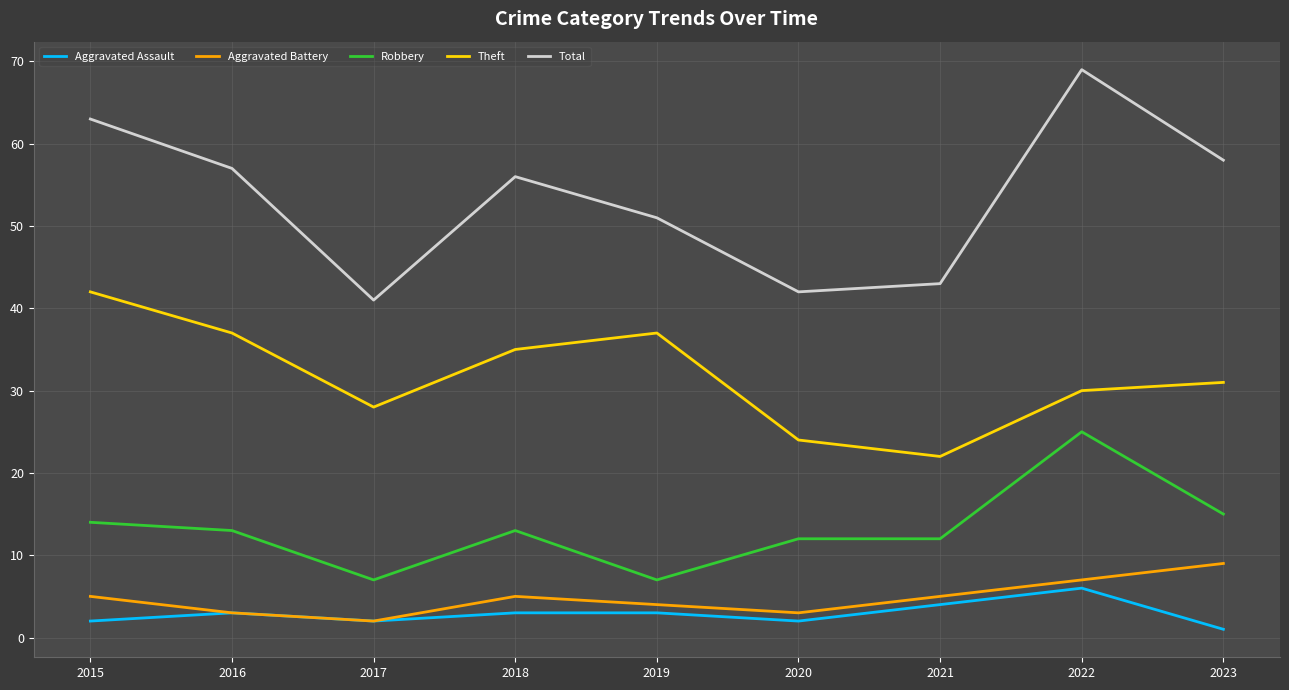

True or false: Theft and Aggravated Battery intersect in this chart.

False